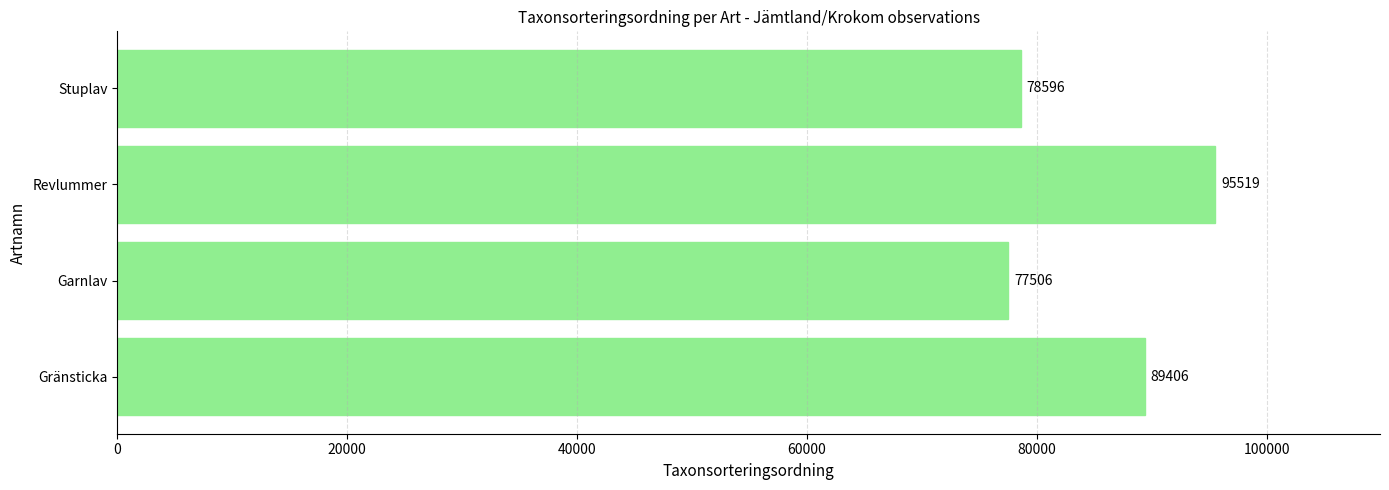

Reading bottom to top, list all the values displayed in this chart.

89406	77506	95519	78596